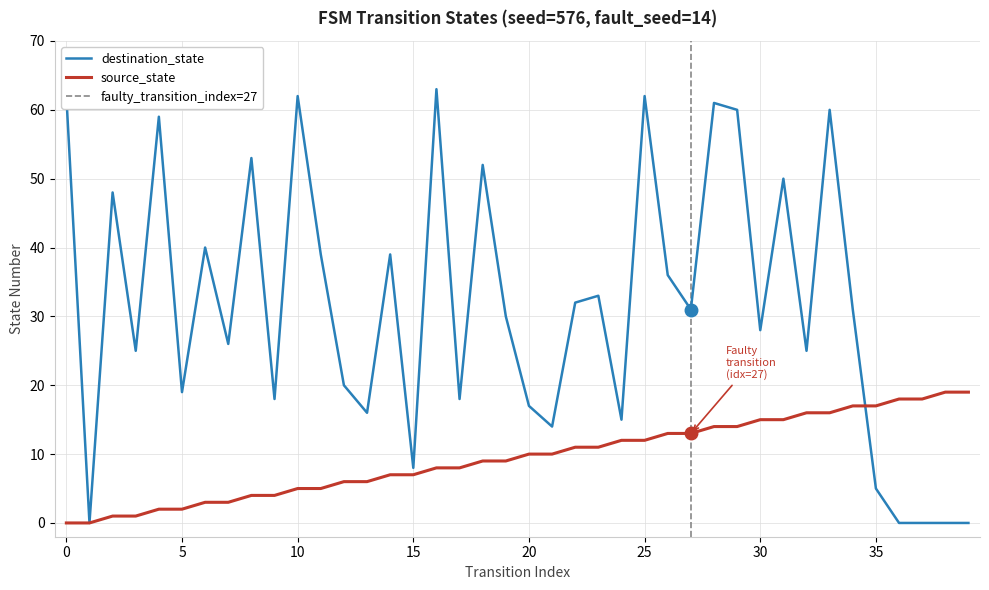

Rank the series by their average value, from highest to lowest.

destination_state, source_state